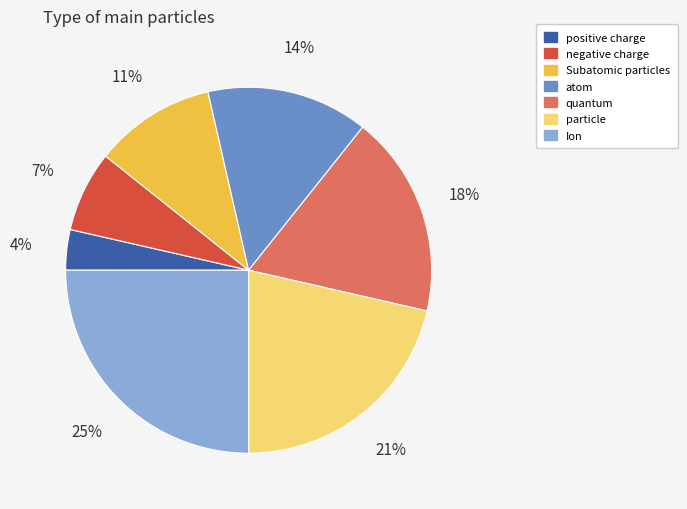

Do Subatomic particles and Ion together represent more than half of the pie?

No